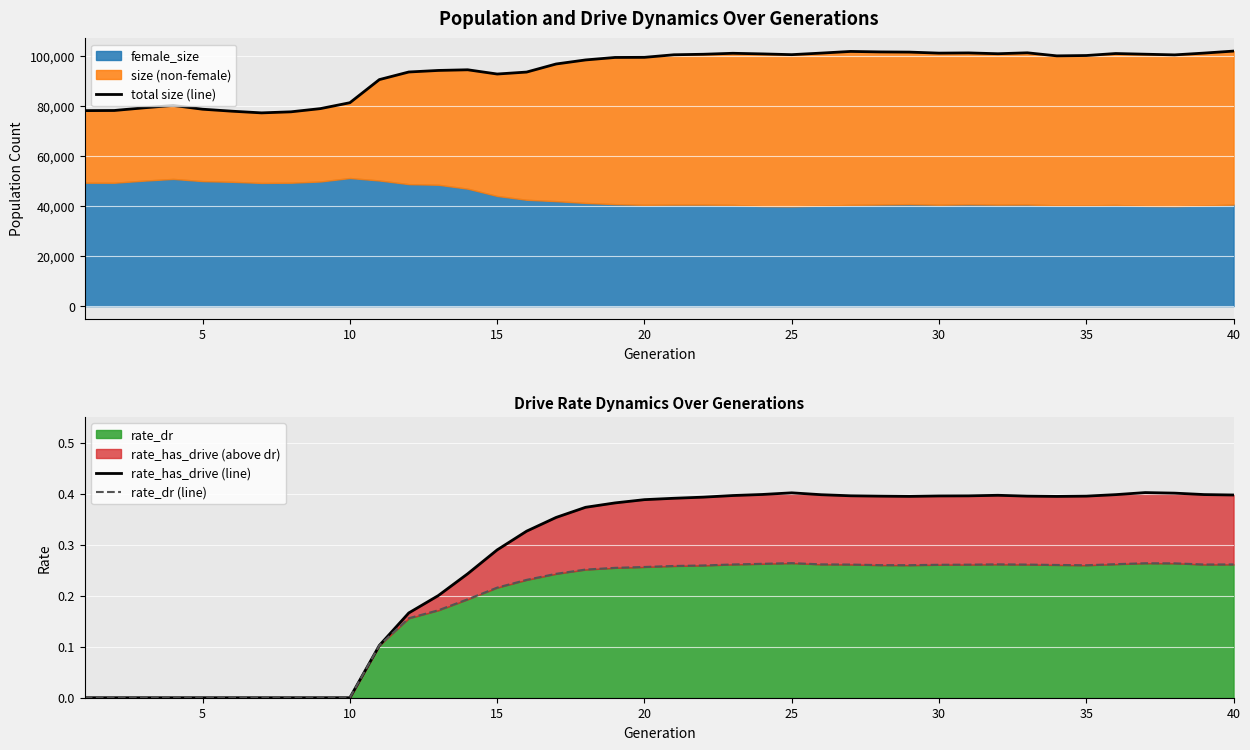

True or false: total size (line) and rate_has_drive (line) intersect in this chart.

False